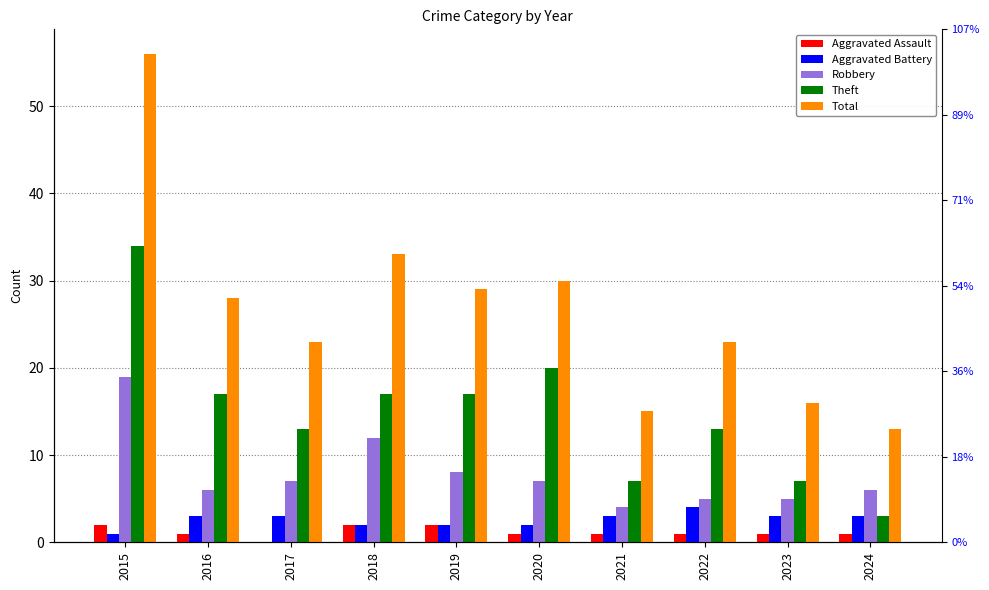

What is the highest value of the Aggravated Assault series?

2